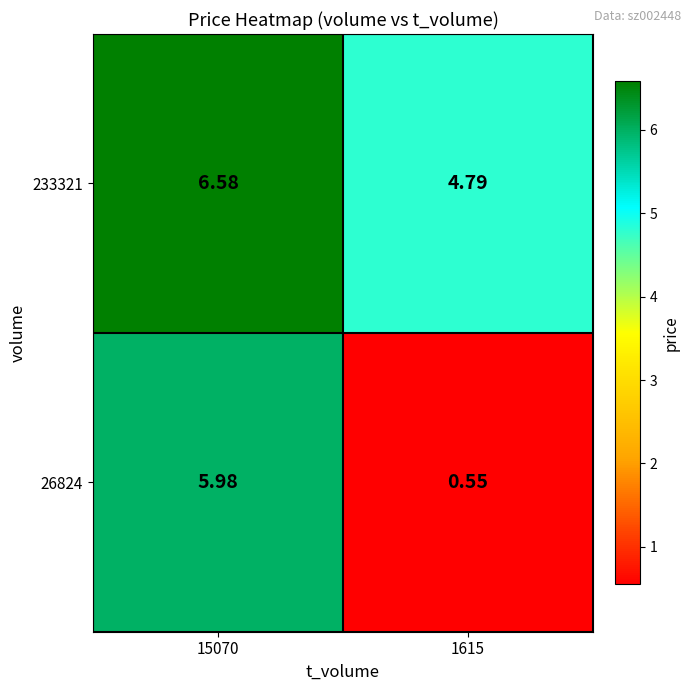

List the series in order of their peak value, lowest first.

26824, 233321